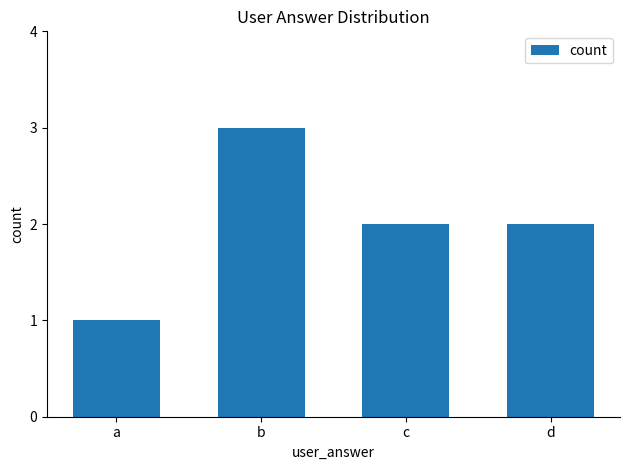

What is the greatest value displayed?

3